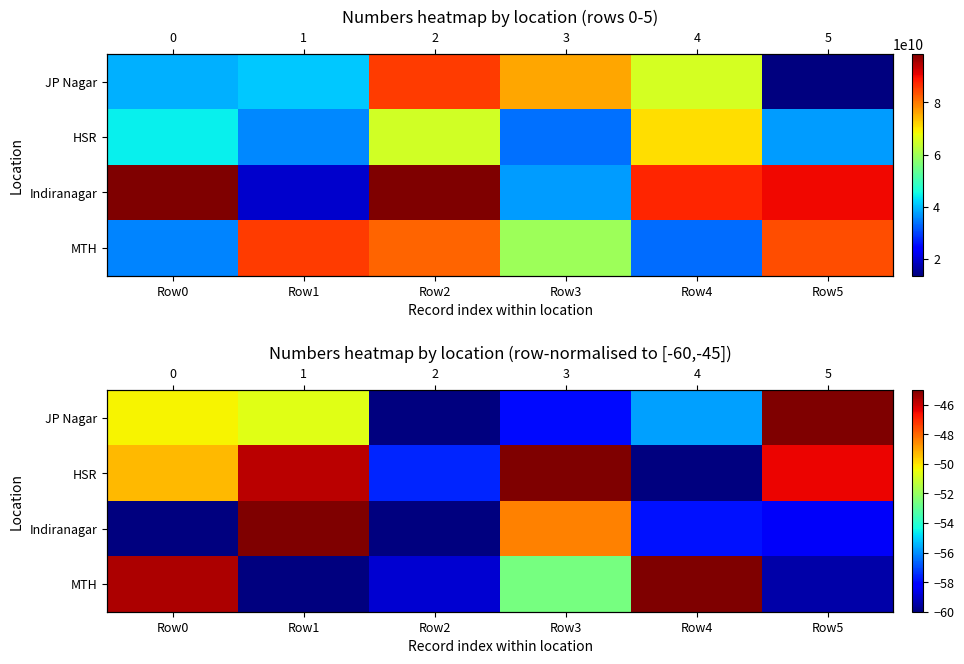

At how many categories does at least one series exceed -58?

6